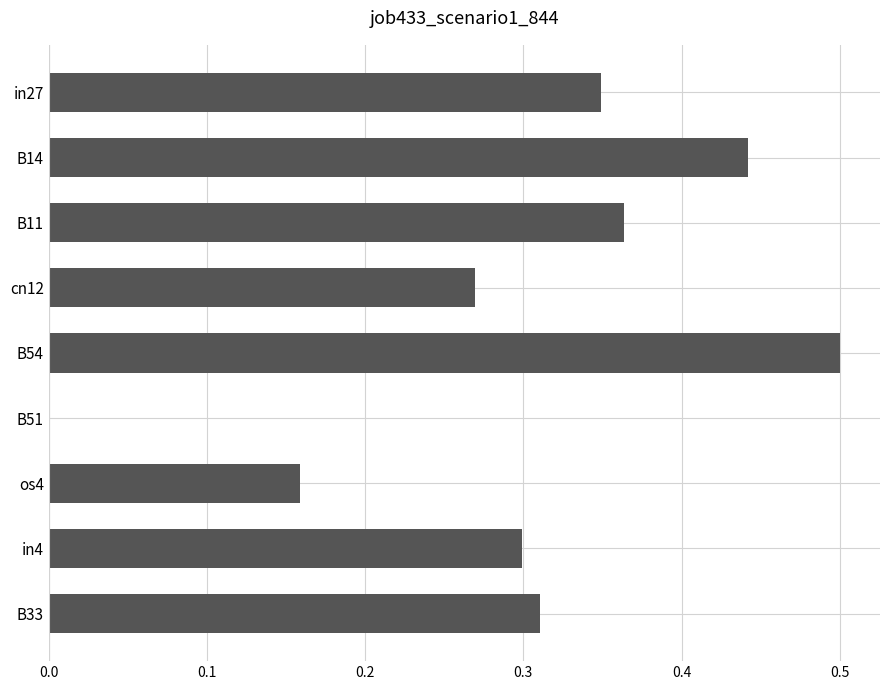

What is the sum of the values at in4 and B54?

0.8